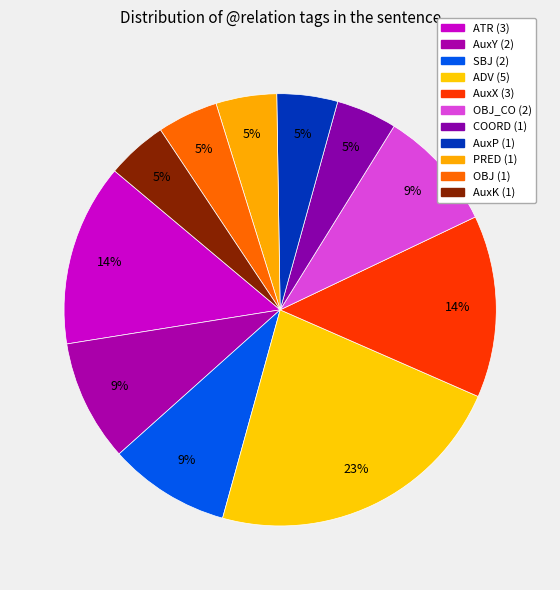

Count the number of slices in the pie.

11